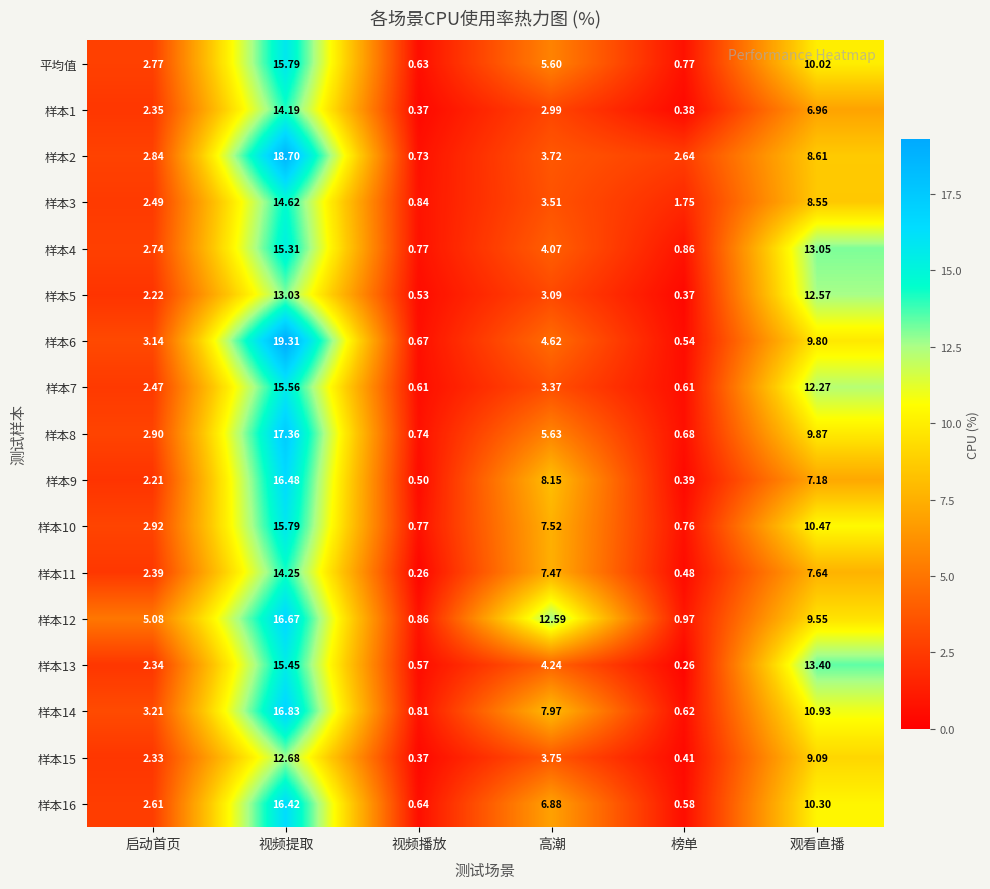

How many data points in 样本14 are above 7?

3